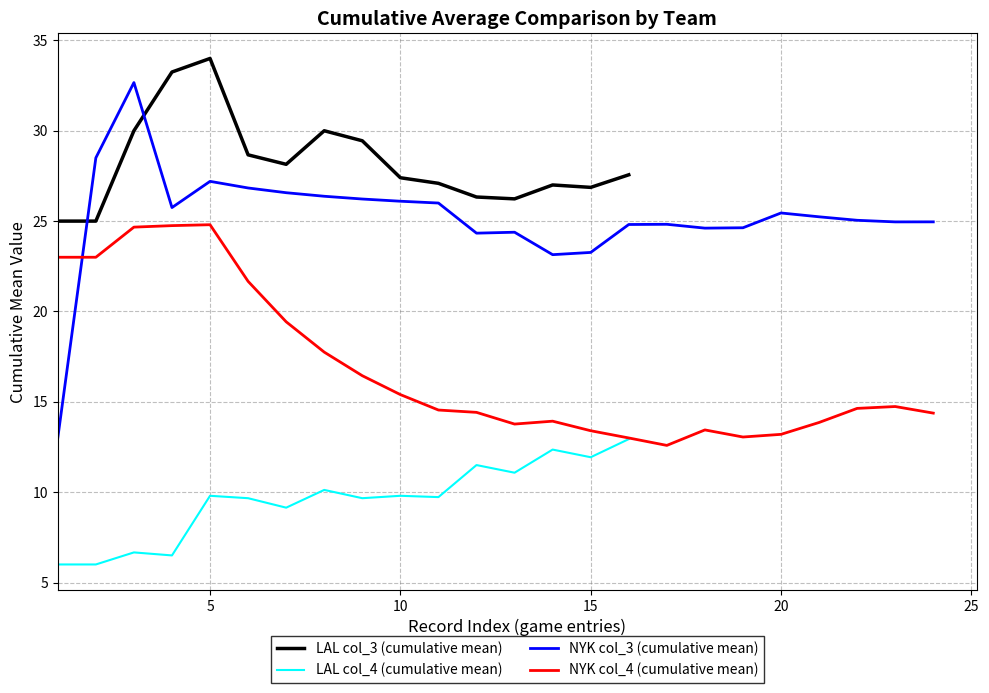

True or false: LAL col_4 (cumulative mean) and LAL col_3 (cumulative mean) intersect in this chart.

False